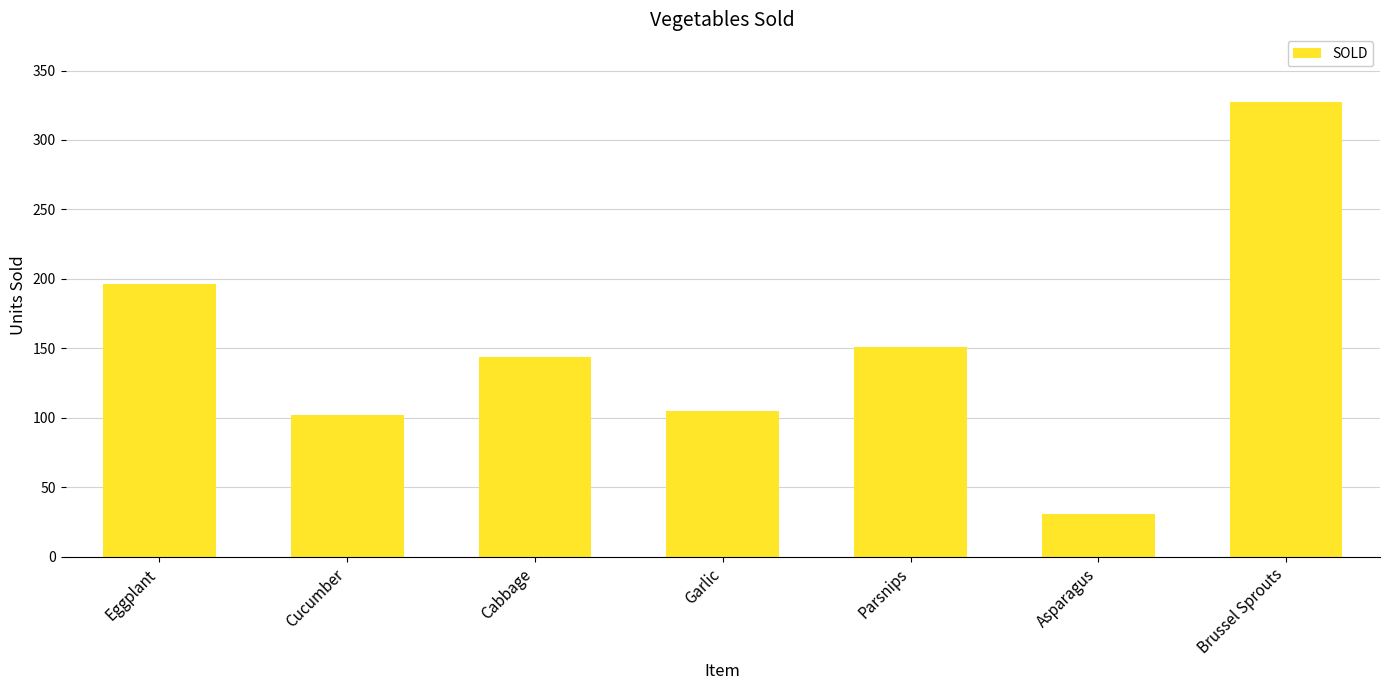

What is the label of the 7th bar from the left?

Brussel Sprouts